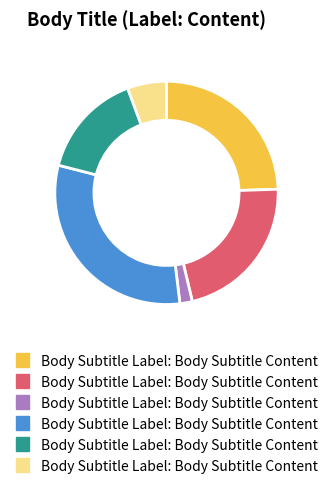

Is there any slice that represents more than half of the pie?

No